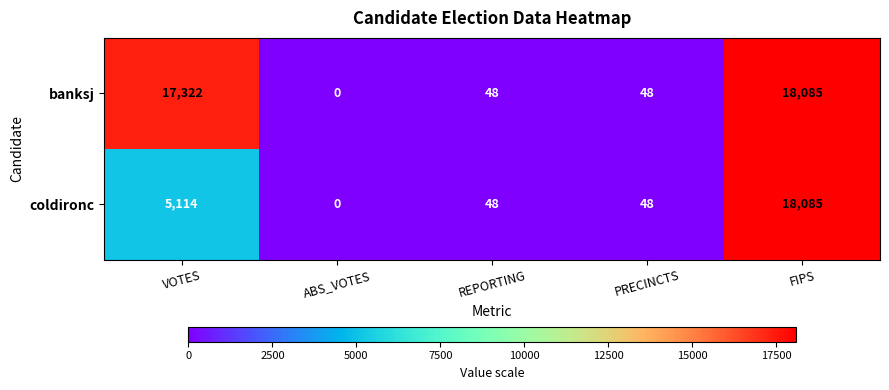

At which category does the chart reach its peak across all series?

FIPS